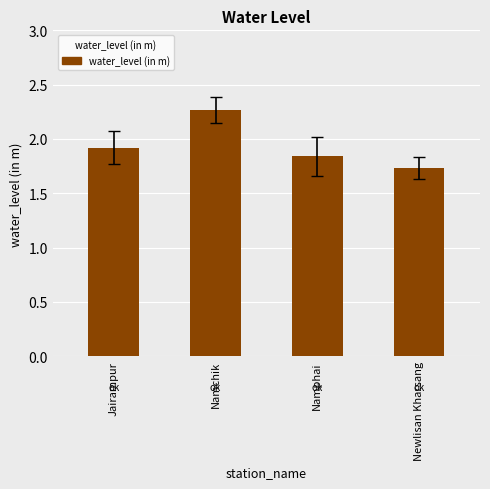

Approximately how many times larger is the value at Namchik compared to Namphai?

1.2